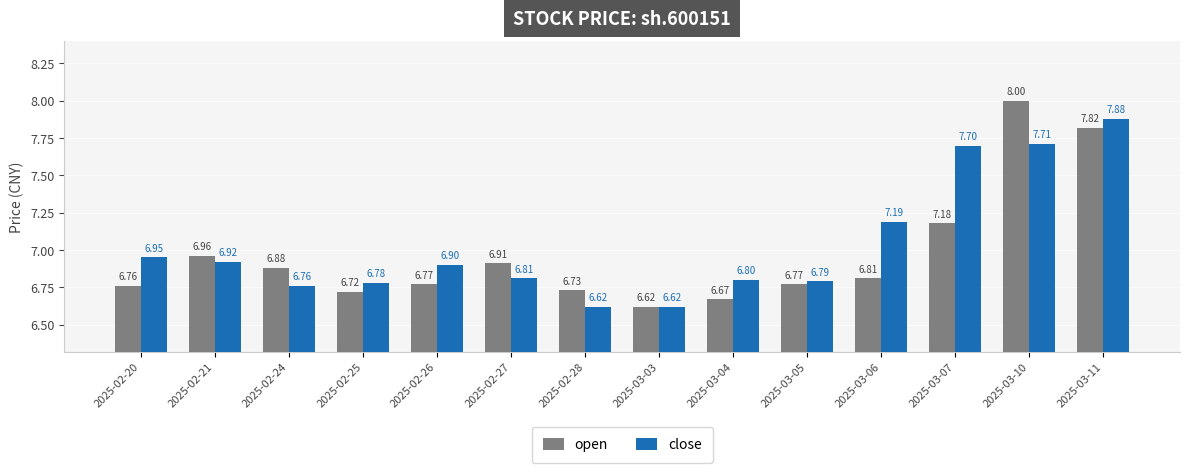

How many bars are there in total?

28